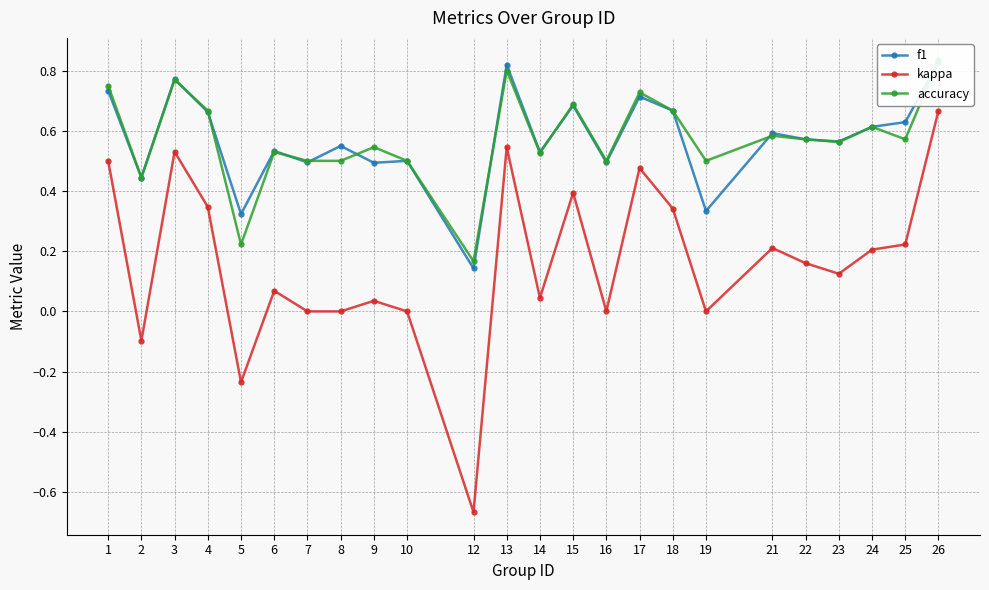

Which series has the largest total across all categories?

accuracy